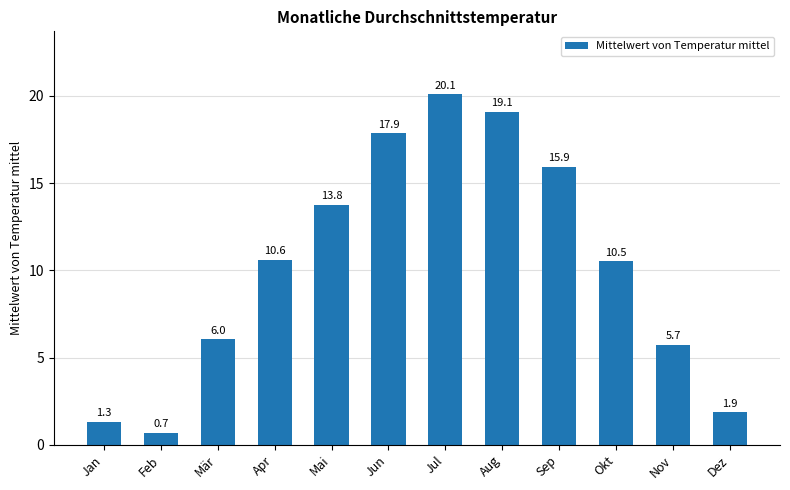

The value at Mai is 8.7. True or false?

False